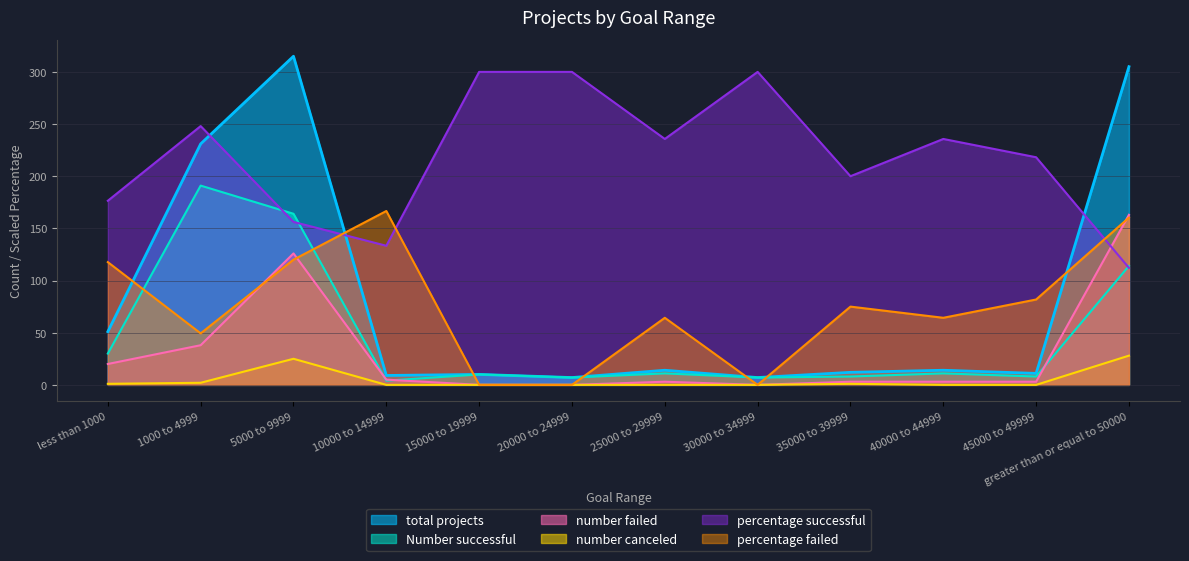

At how many categories does at least one series exceed 37?

12